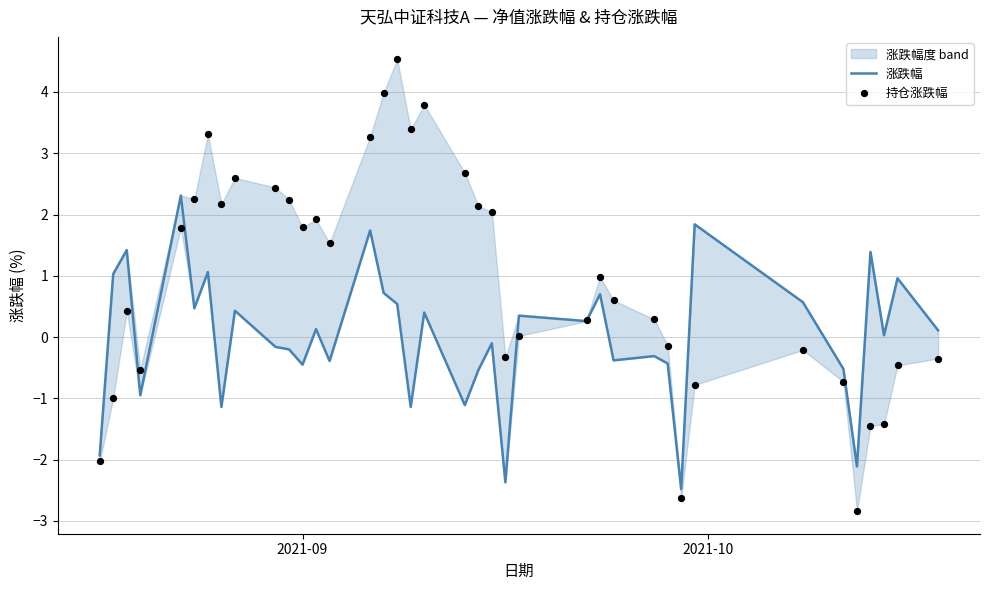

At how many categories does at least one series exceed 0?

31